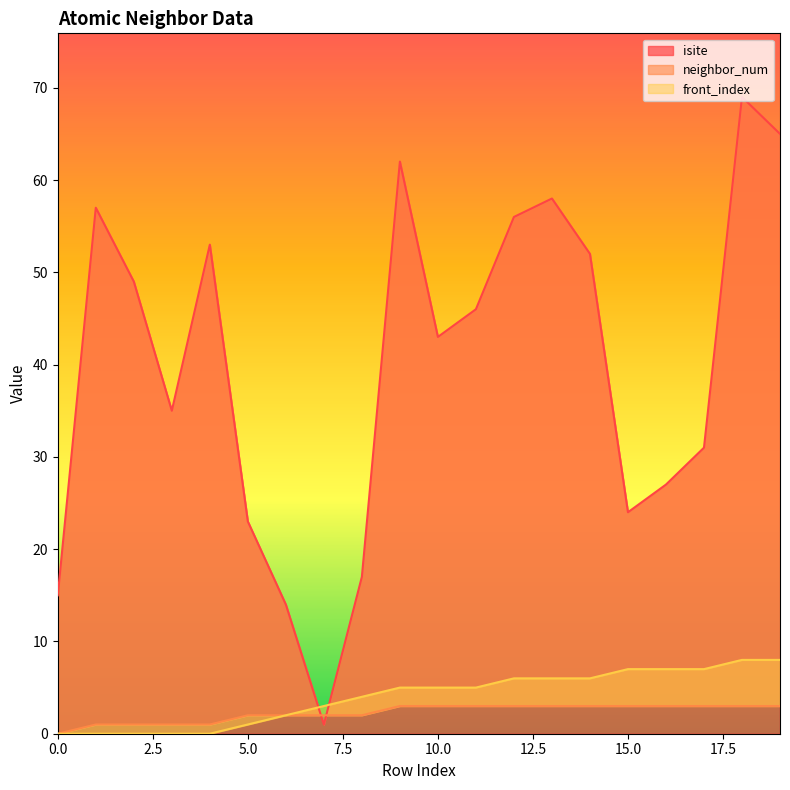

Where do front_index and isite first cross each other?

6 and 7